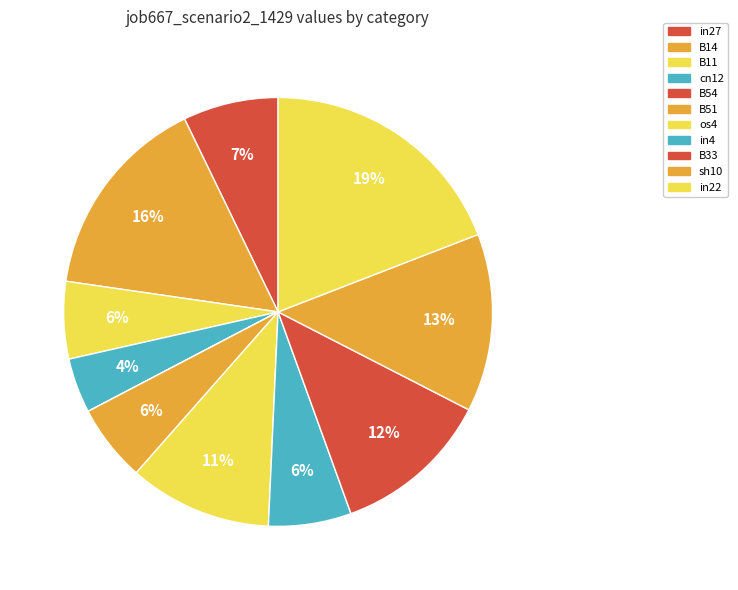

What percentage do in27 and sh10 together represent?

20.6%